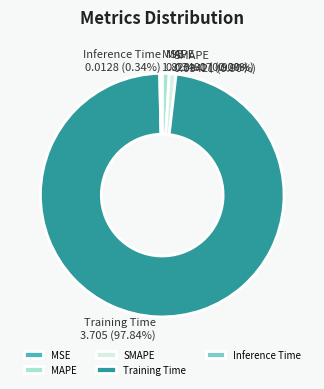

Does Training Time account for over 50% of the chart?

Yes